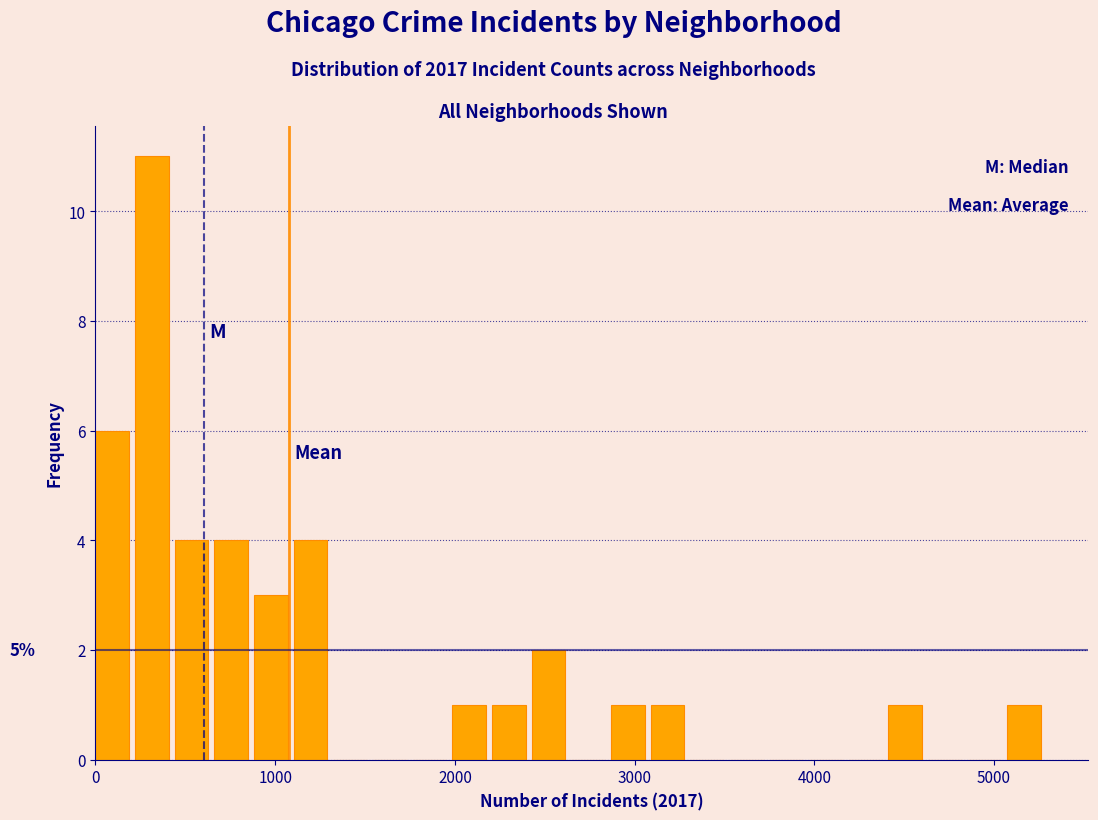

Read against the x-axis, roughly where is the centre of the tallest bar?

300